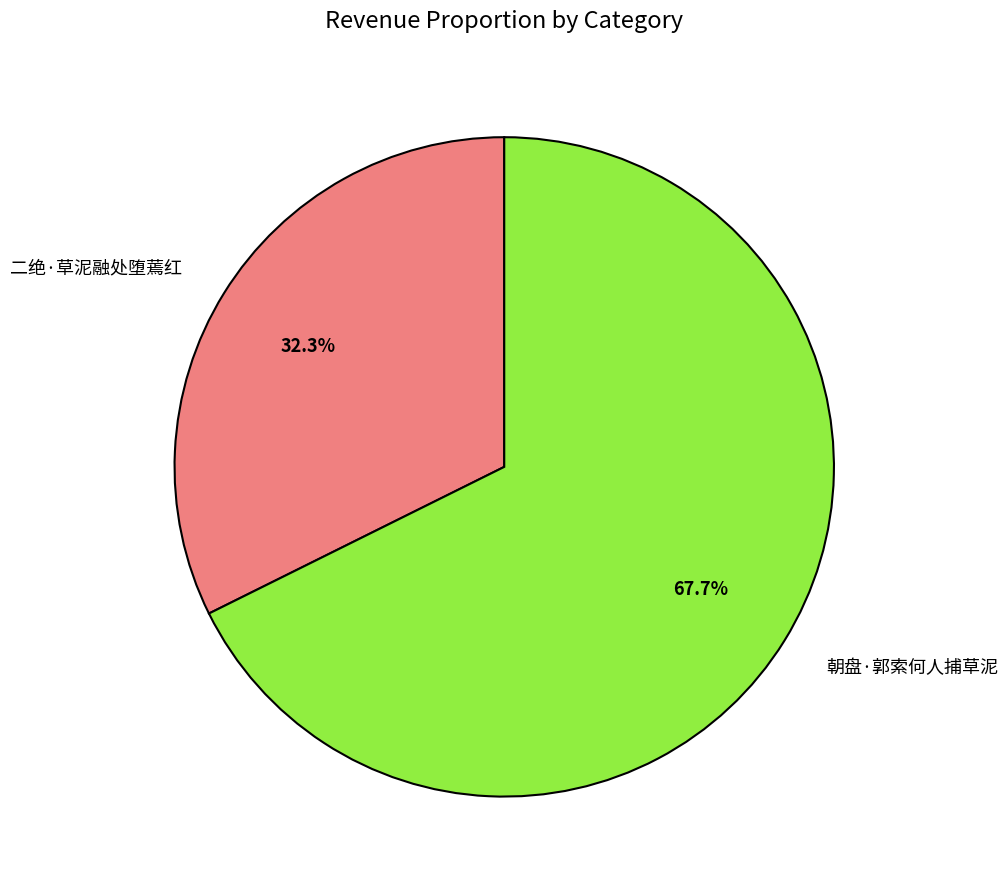

Is the sum of 二绝·草泥融处堕蔫红 and 朝盘·郭索何人捕草泥 greater than half?

Yes